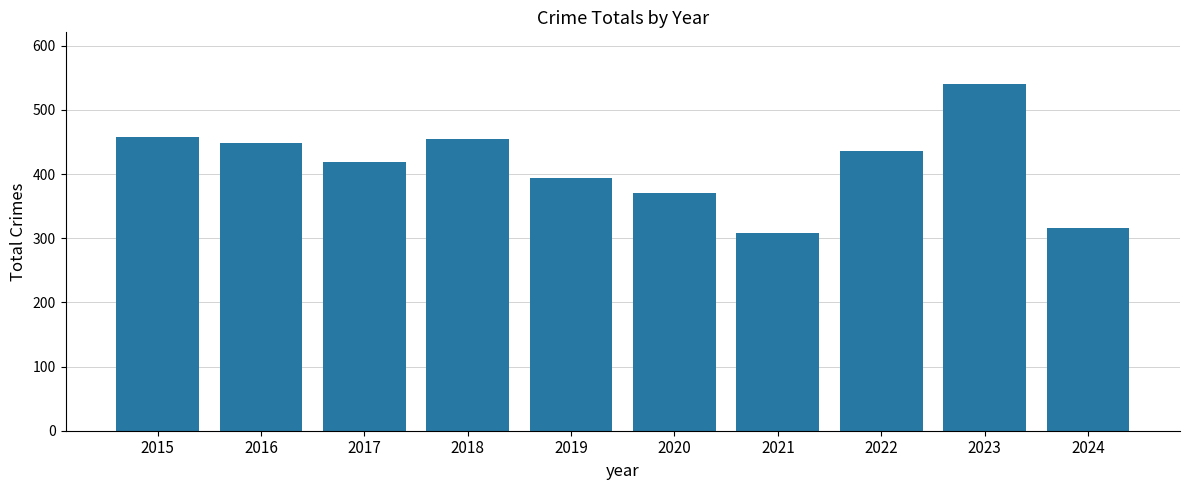

What is the value of the 3rd bar from the left?

419